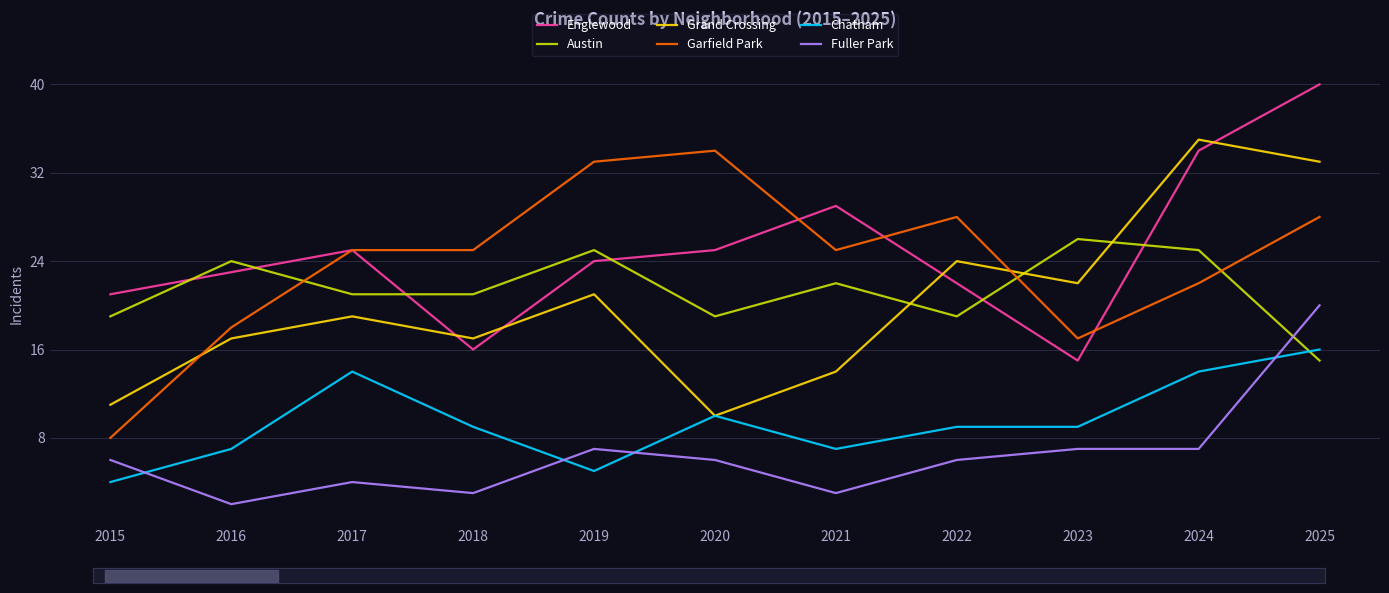

Is it true that Chatham equals 21 at 2017?

False